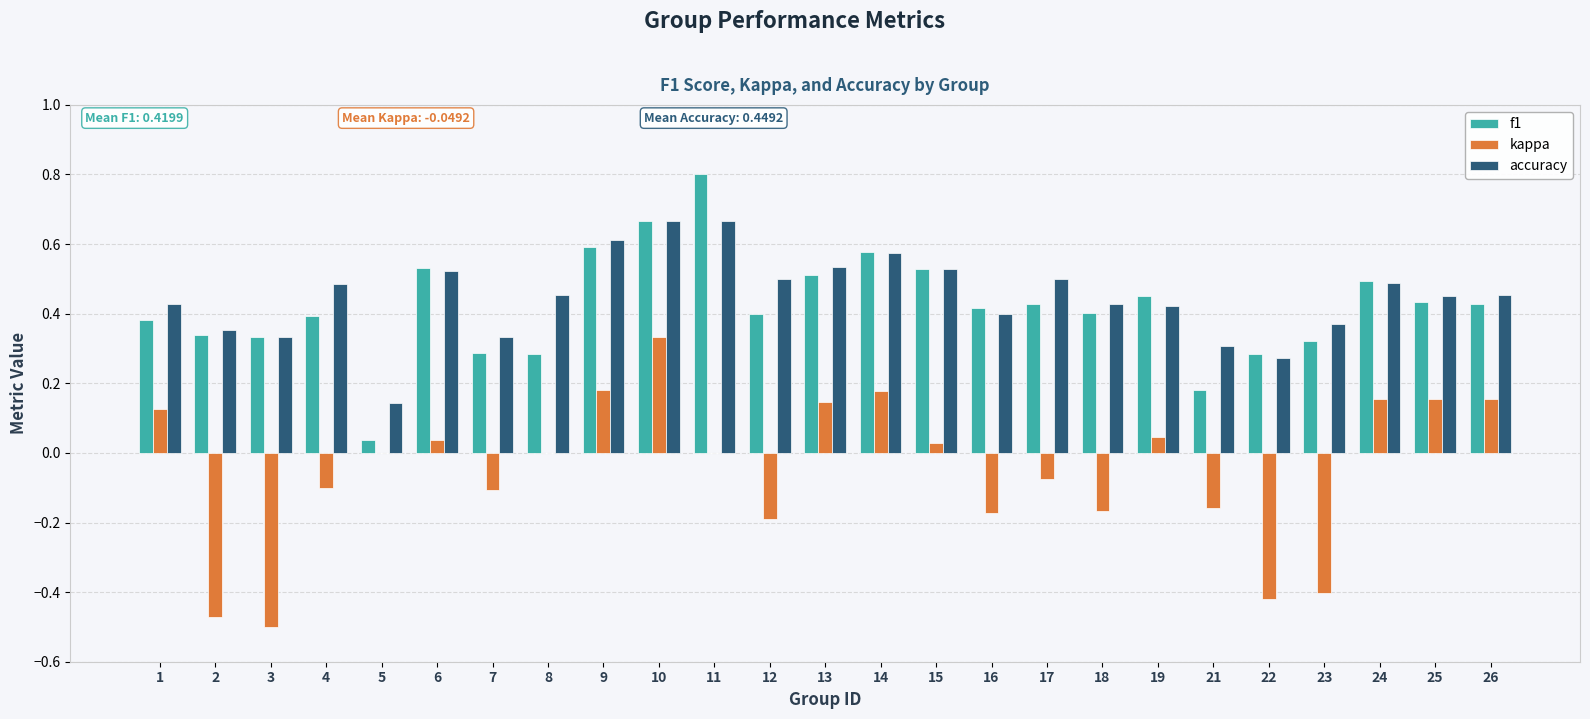

Which series has the widest spread of values?

kappa